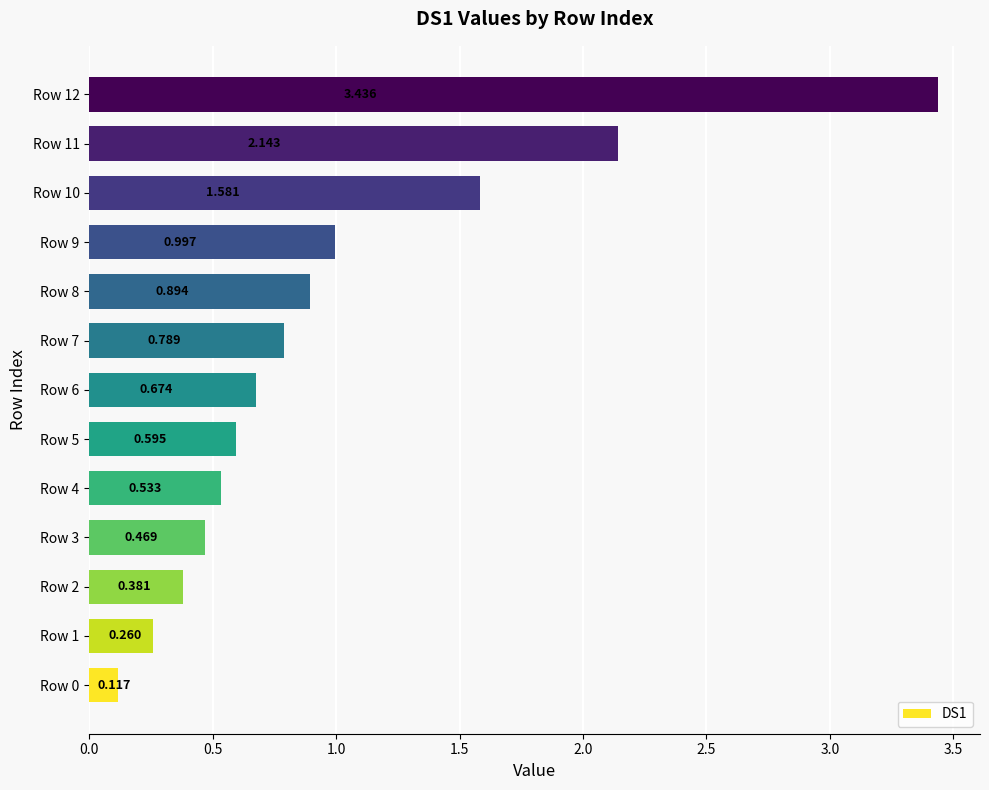

Which label corresponds to the largest value in the chart?

Row 12